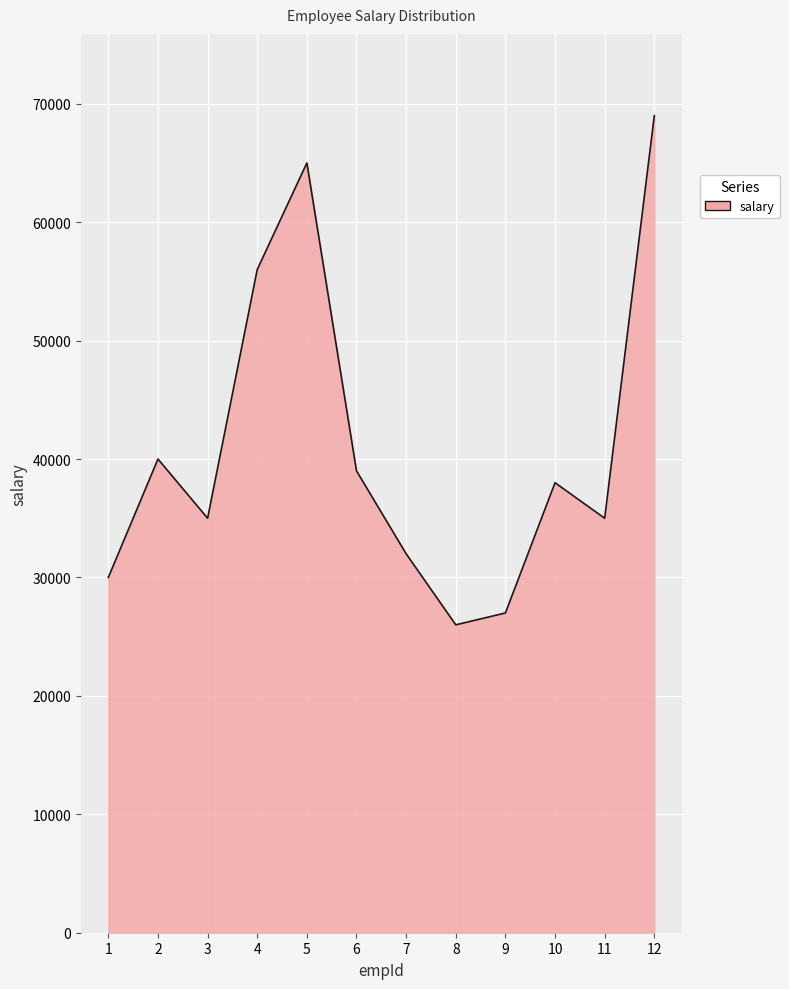

Where does the data first go above 38000?

2